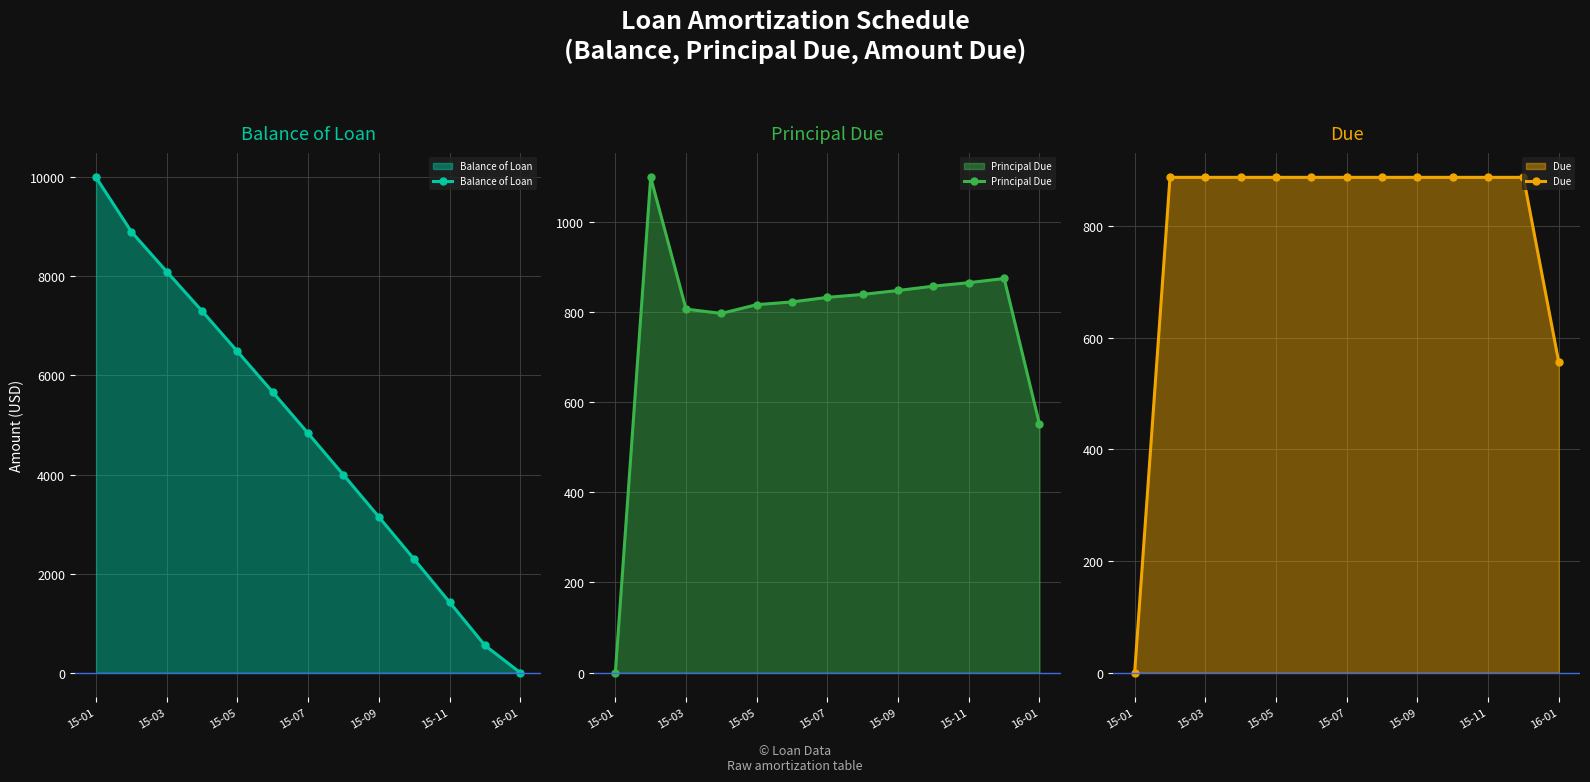

True or false: Due has a value of 1532.7 at 15-11.

False